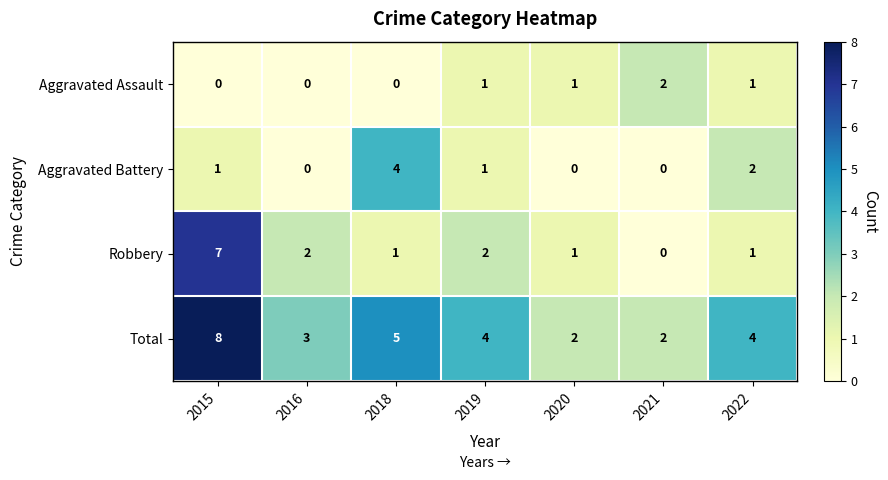

The Aggravated Battery series shows 2 at 2020. True or false?

False